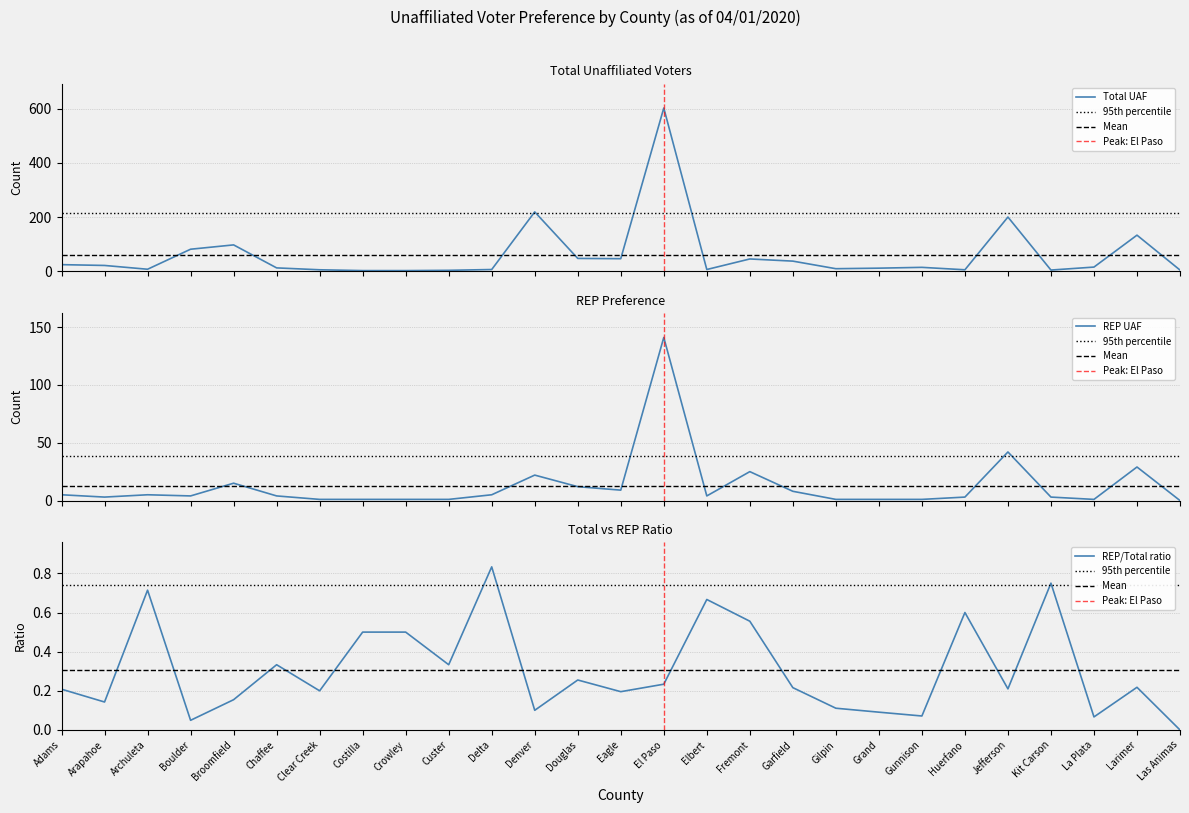

What is the average value of the REP series?

13